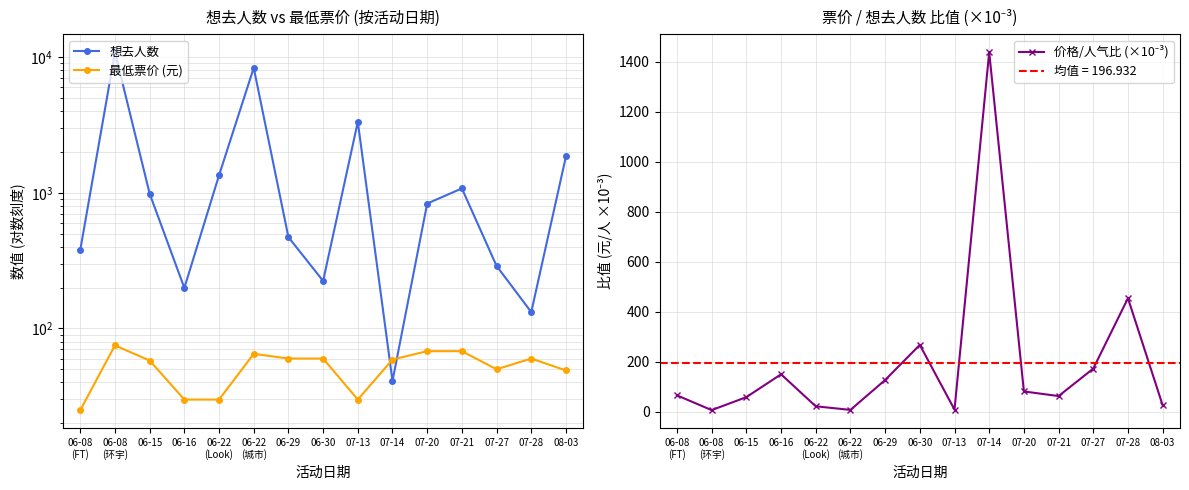

Read the 想去人数 value at 06-22
(城市).

8340.0